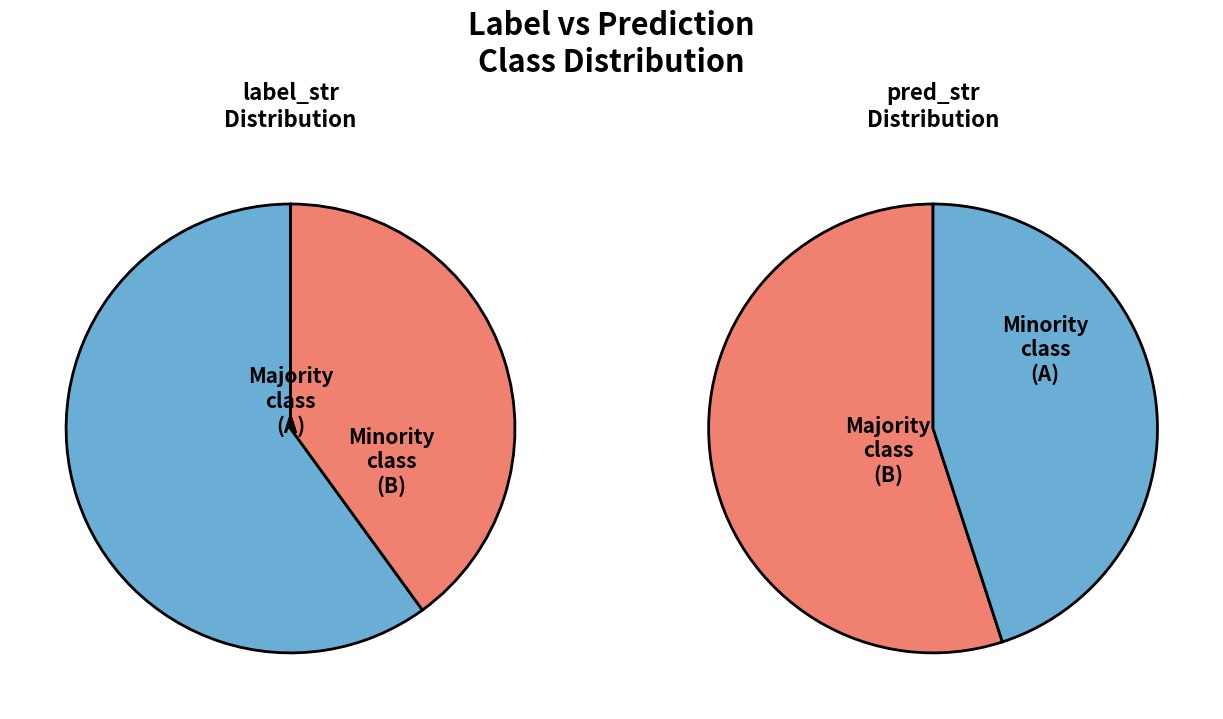

The A slice represents 60% of the pie. True or false?

True